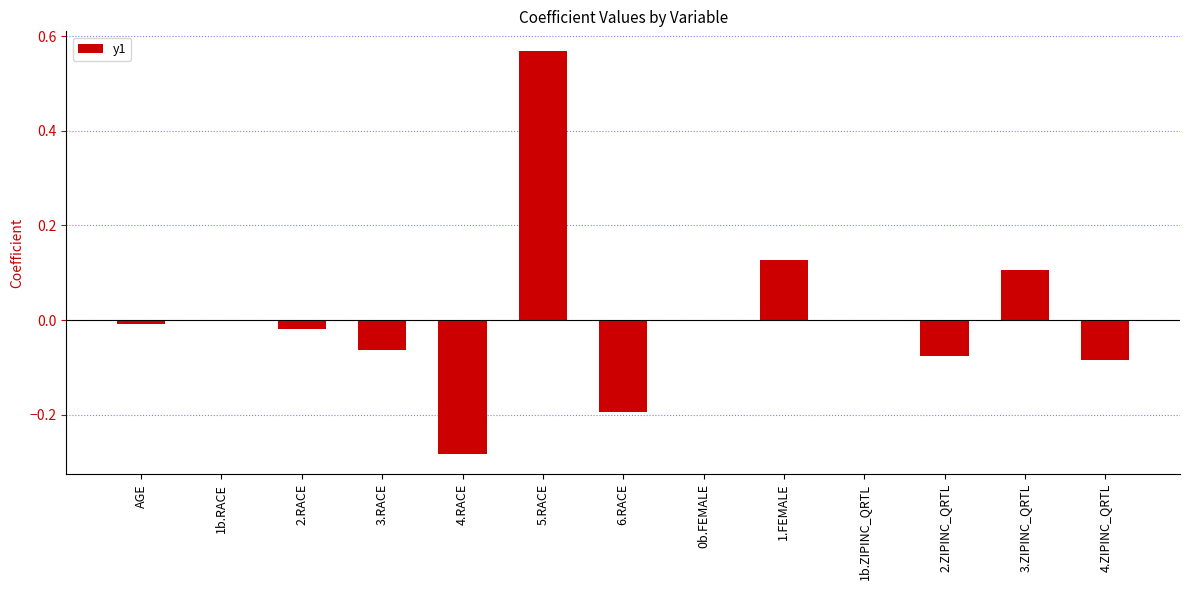

Are the bars horizontal?

No